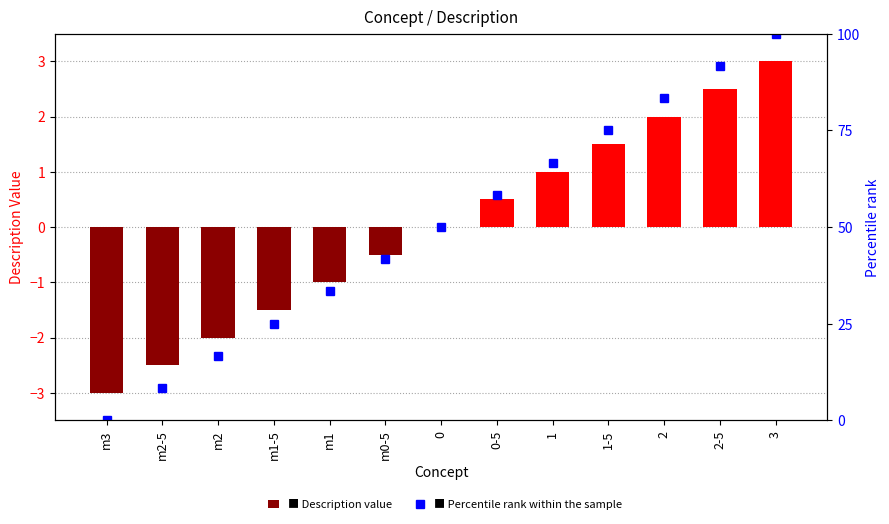

The Description series shows -2.0 at m1-5. True or false?

False